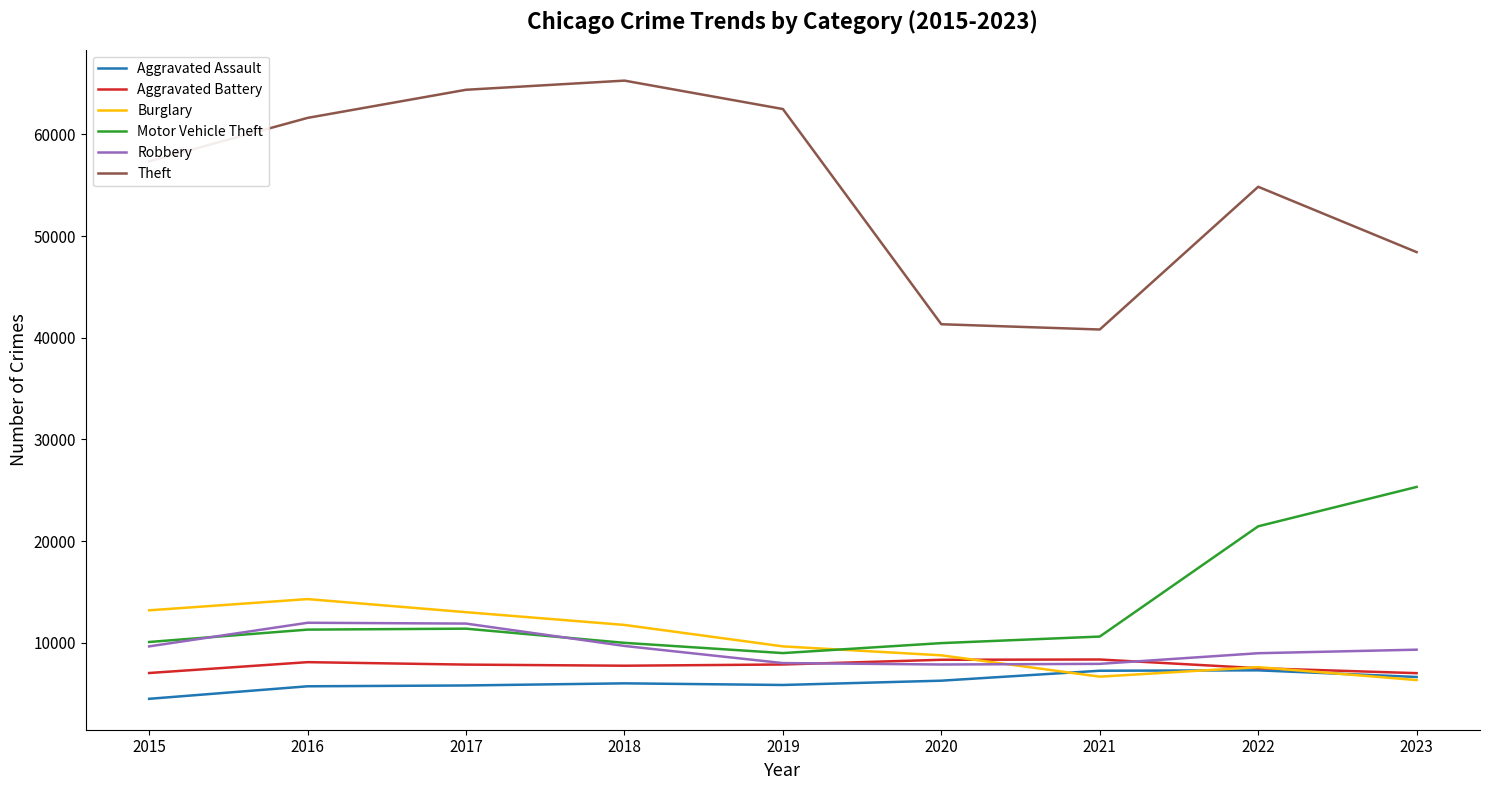

How many lines are shown in the chart?

6